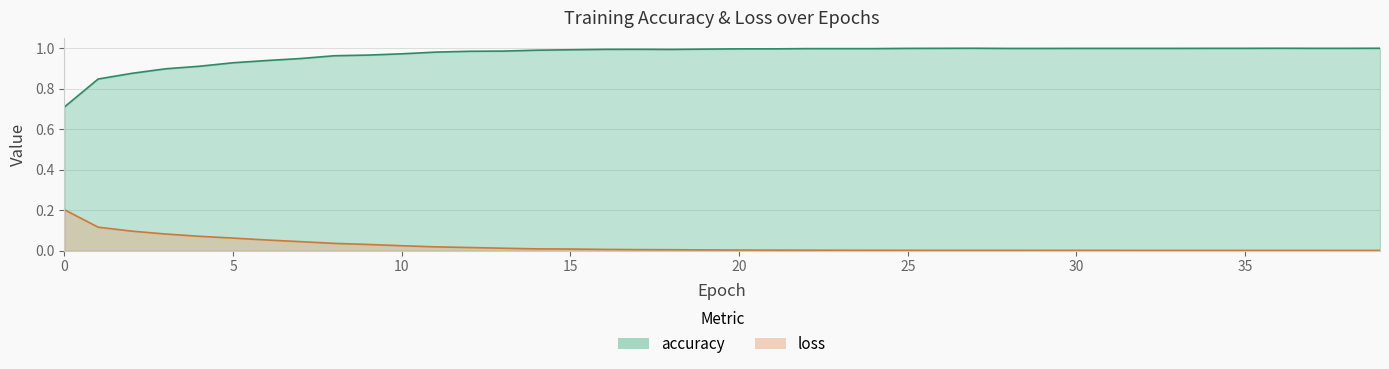

How many lines are shown in the chart?

2